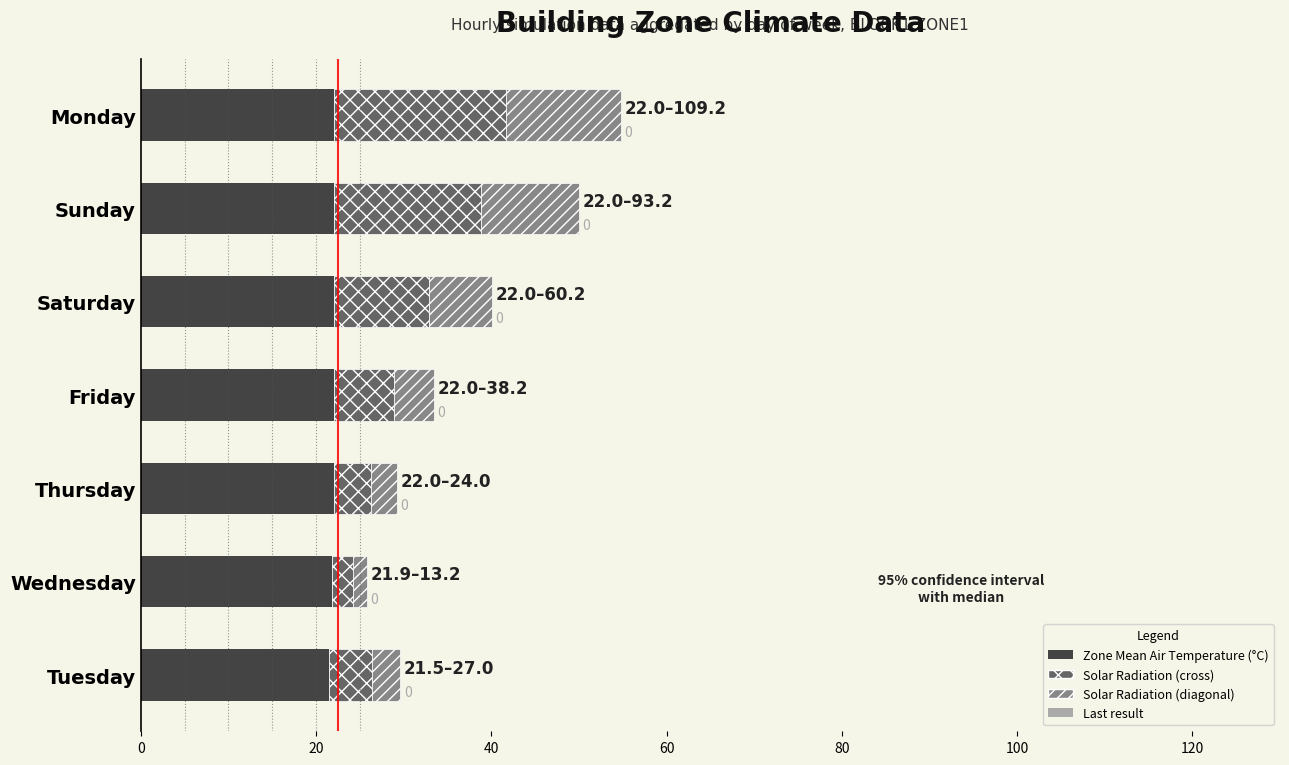

What is the total value across all series at Thursday?

29.2